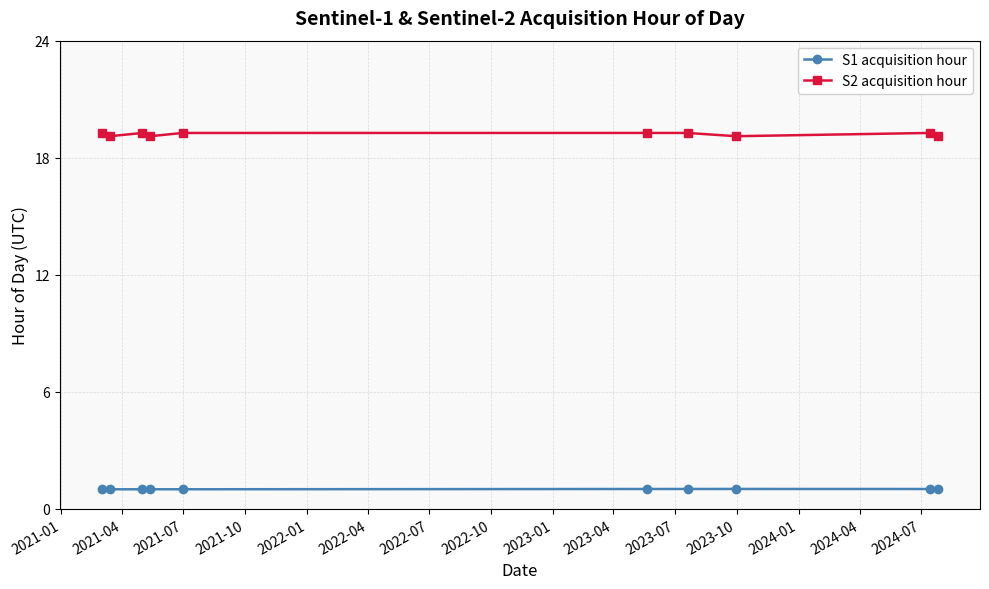

List the series in order of their peak value, lowest first.

S1 acquisition hour, S2 acquisition hour